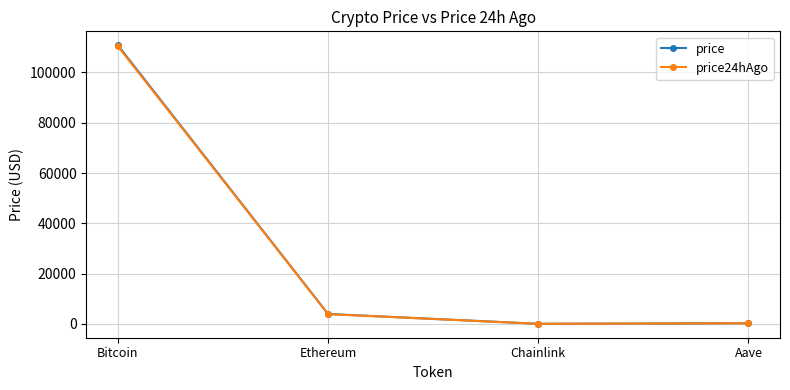

At which category is the sum across all series the highest?

Bitcoin